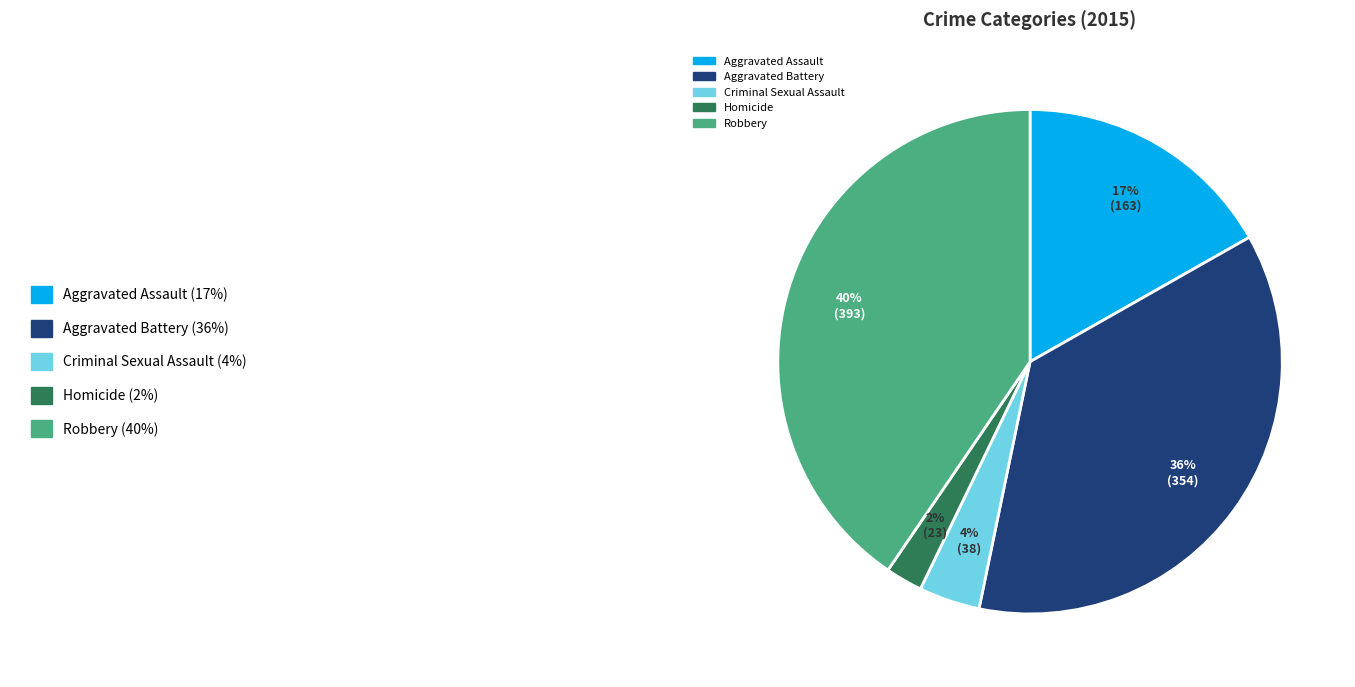

Between Aggravated Assault and Robbery, which is larger?

Robbery